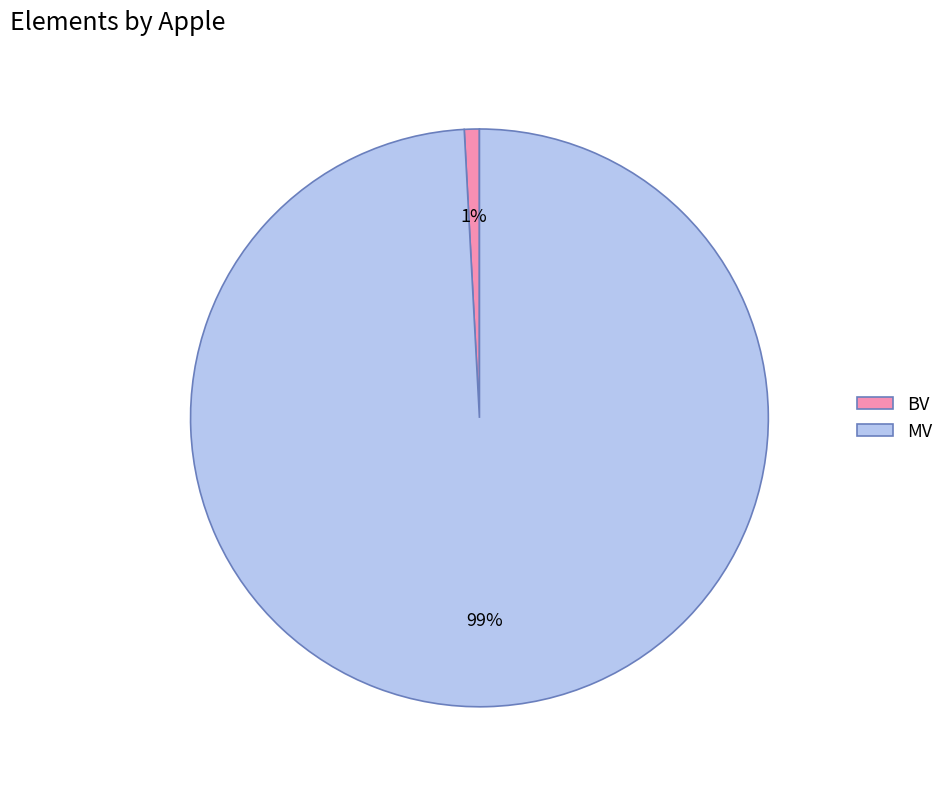

True or false: MV accounts for 89% of the total.

False